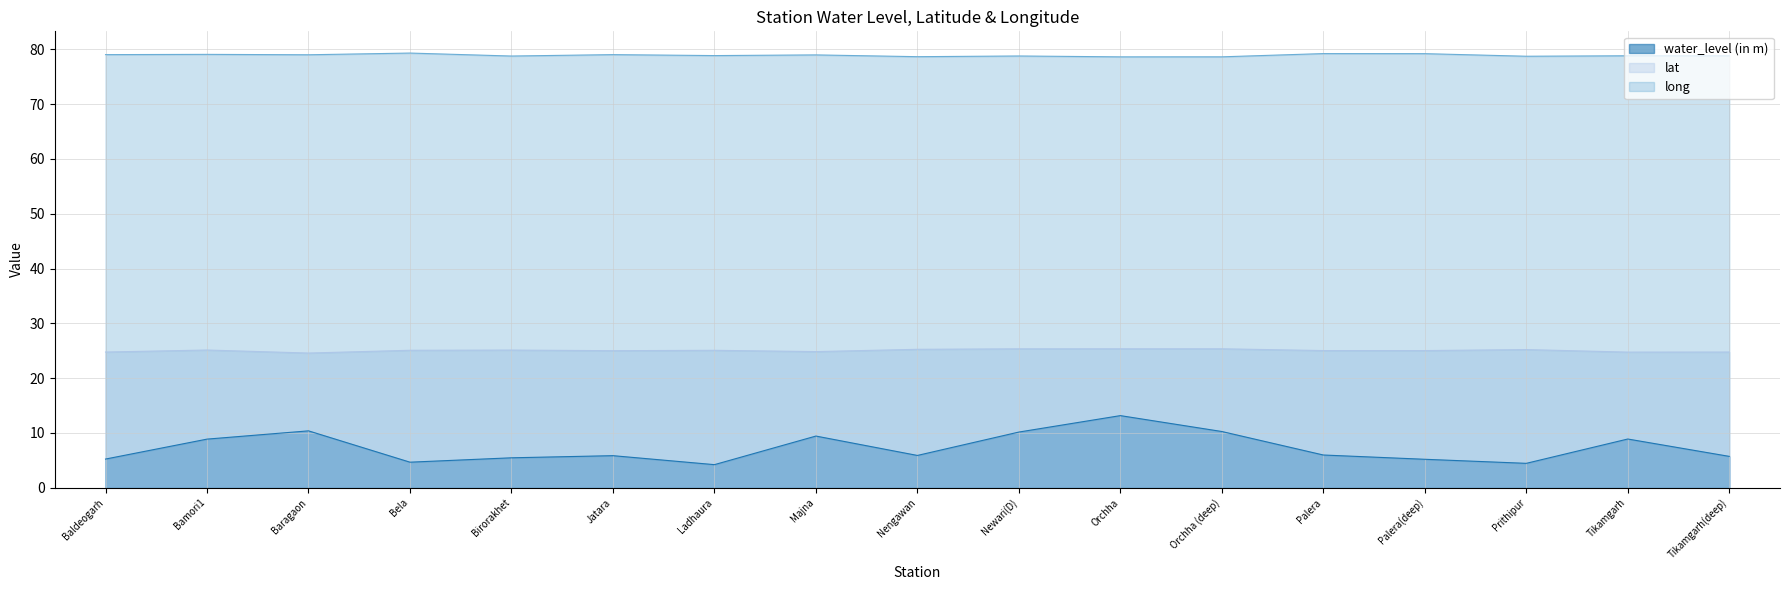

At how many categories does at least one series exceed 57?

17